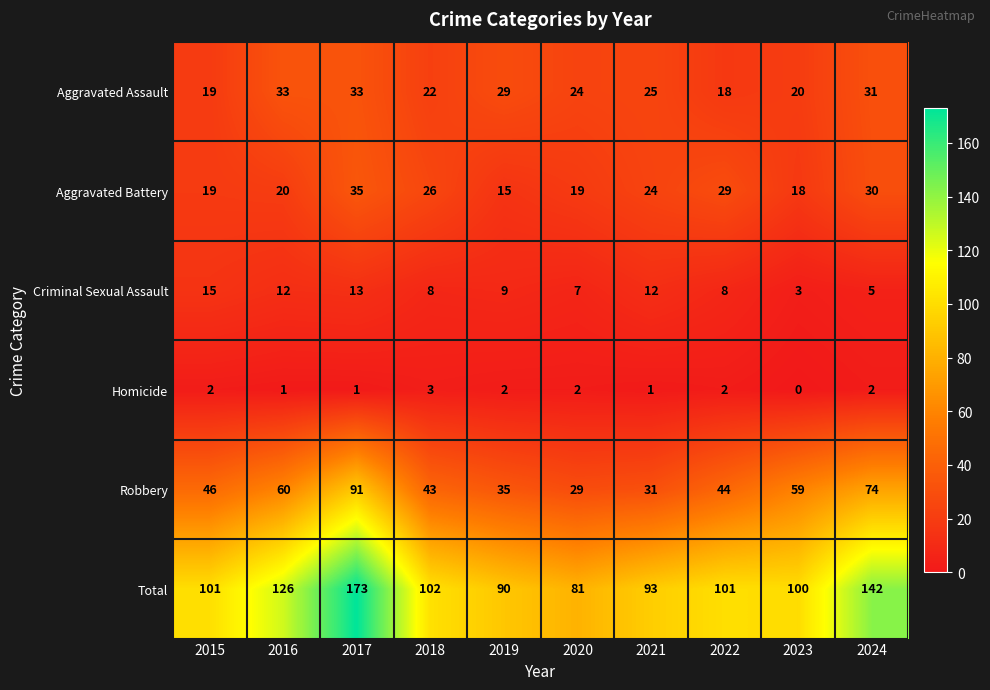

What is the sum of the Aggravated Assault values at 2022 and 2018?

40